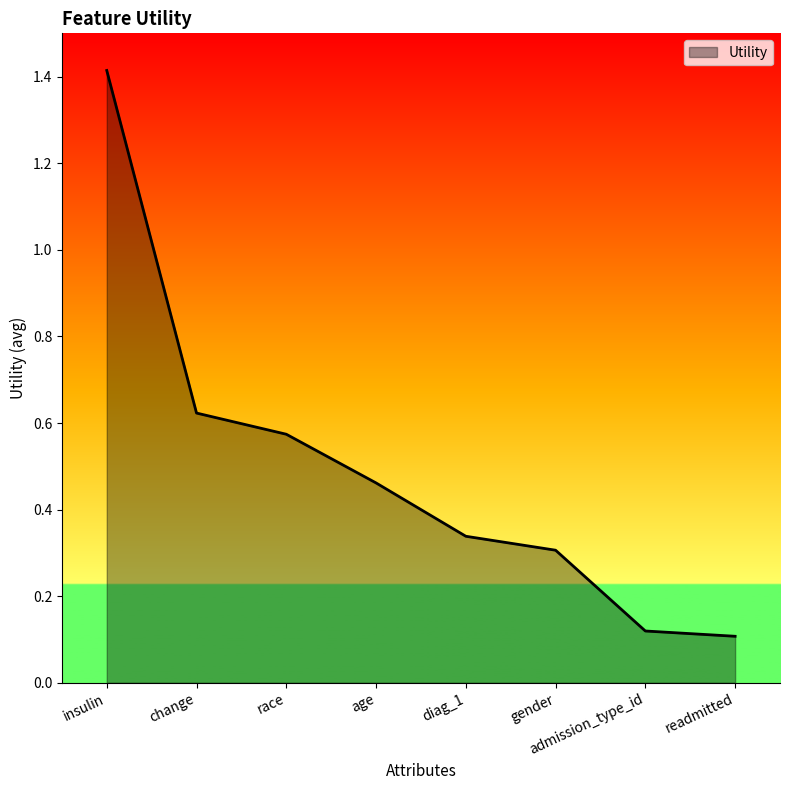

At which category does the chart reach its peak across all series?

insulin